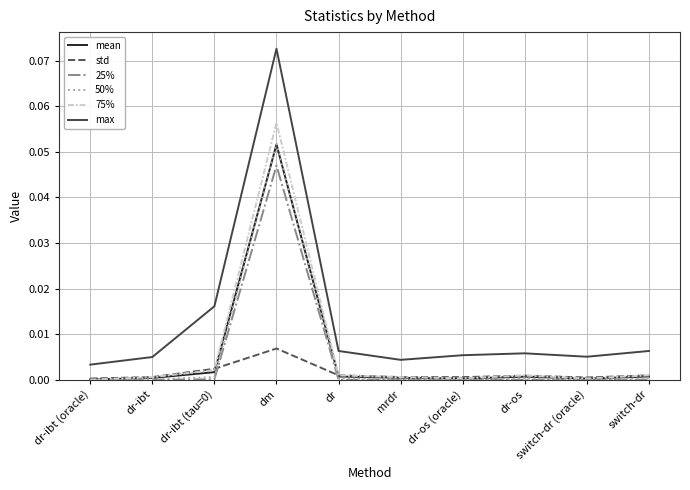

How many categories are shown in the chart?

10